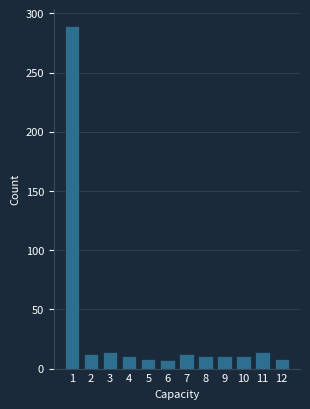

Approximately how many times larger is the value at 4 compared to 9?

1.0